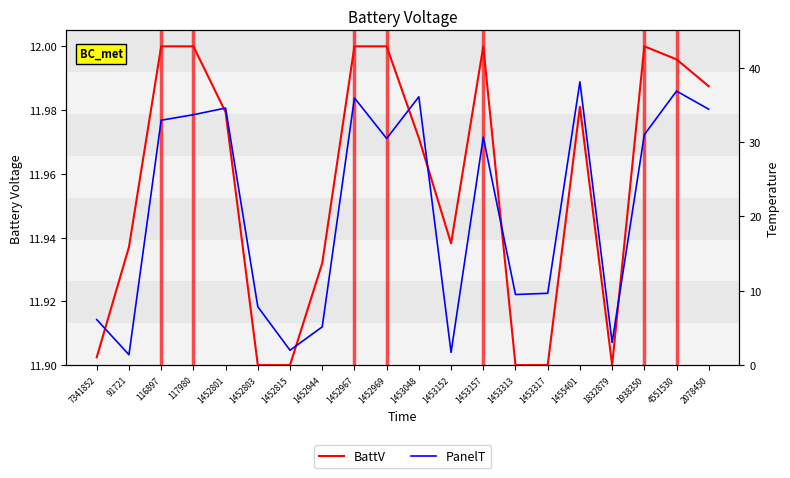

What is the value of the BattV point at the 7th from the left?

11.9